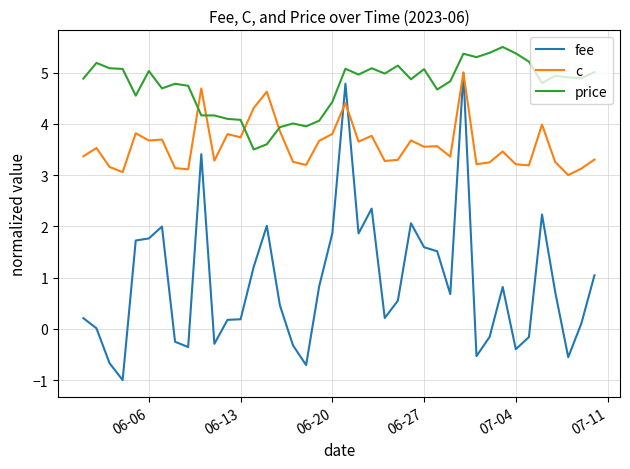

Which series has the largest range (max minus min)?

fee